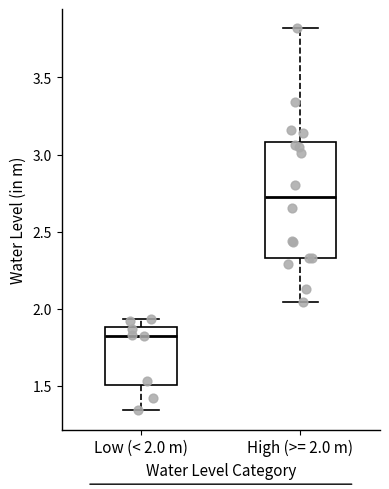

Which box's median line is the lowest?

Low (< 2.0 m)